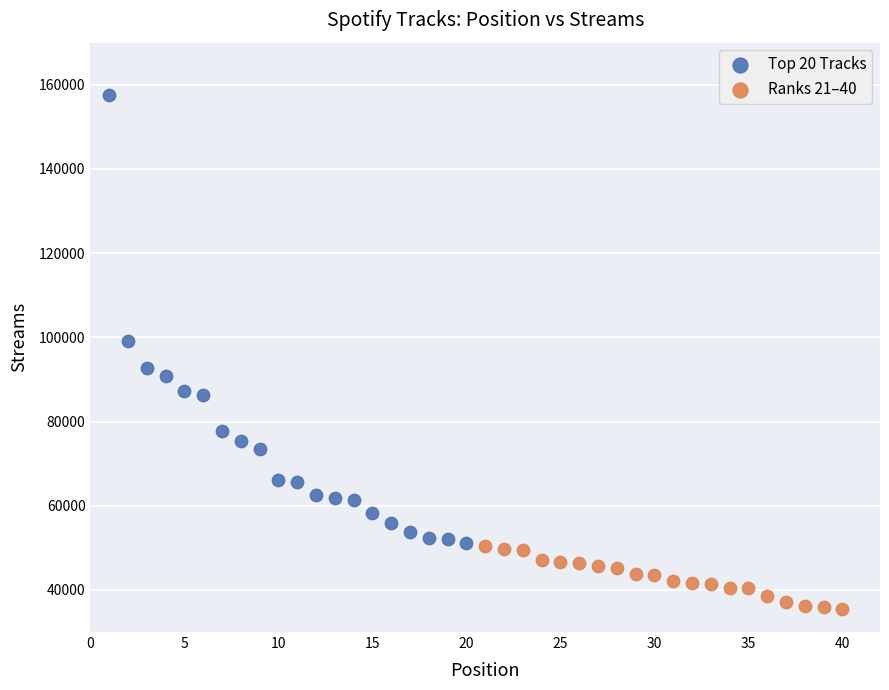

Which series has the widest spread of Y values?

Top 20 Tracks